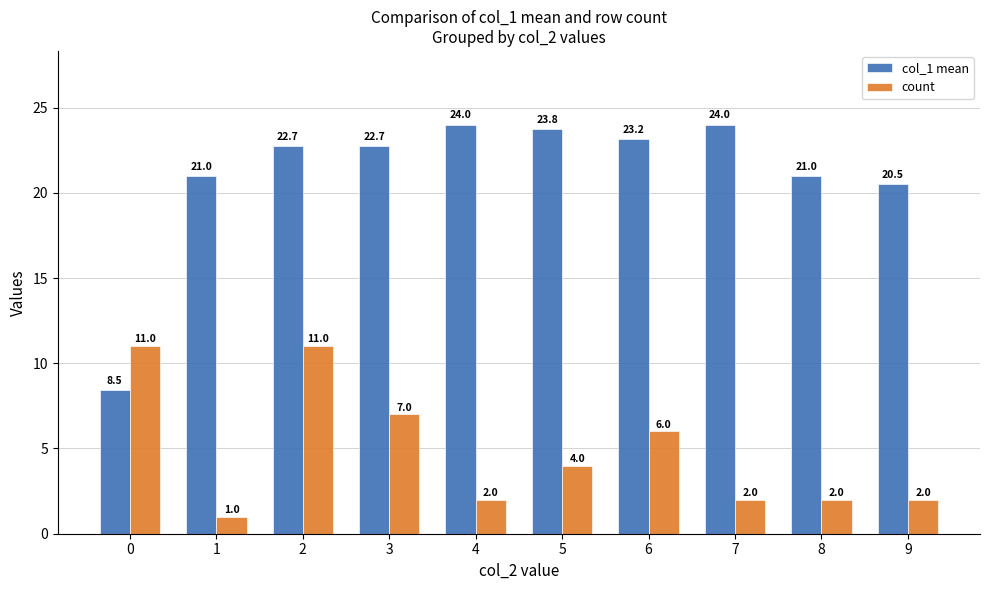

How many bars are there in each group?

2